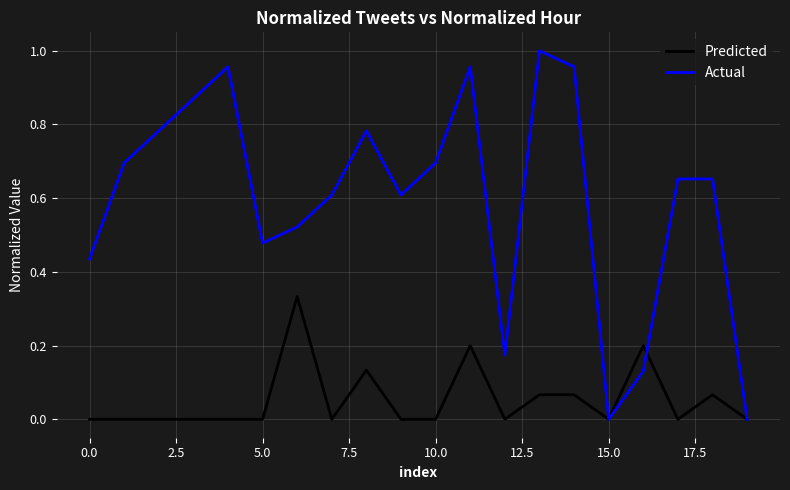

List the series in order of their peak value, highest first.

Actual, Predicted